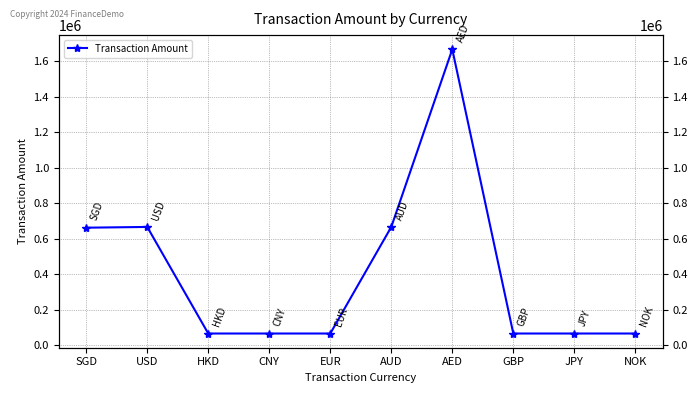

The chart shows a value of 666200 at USD. True or false?

True